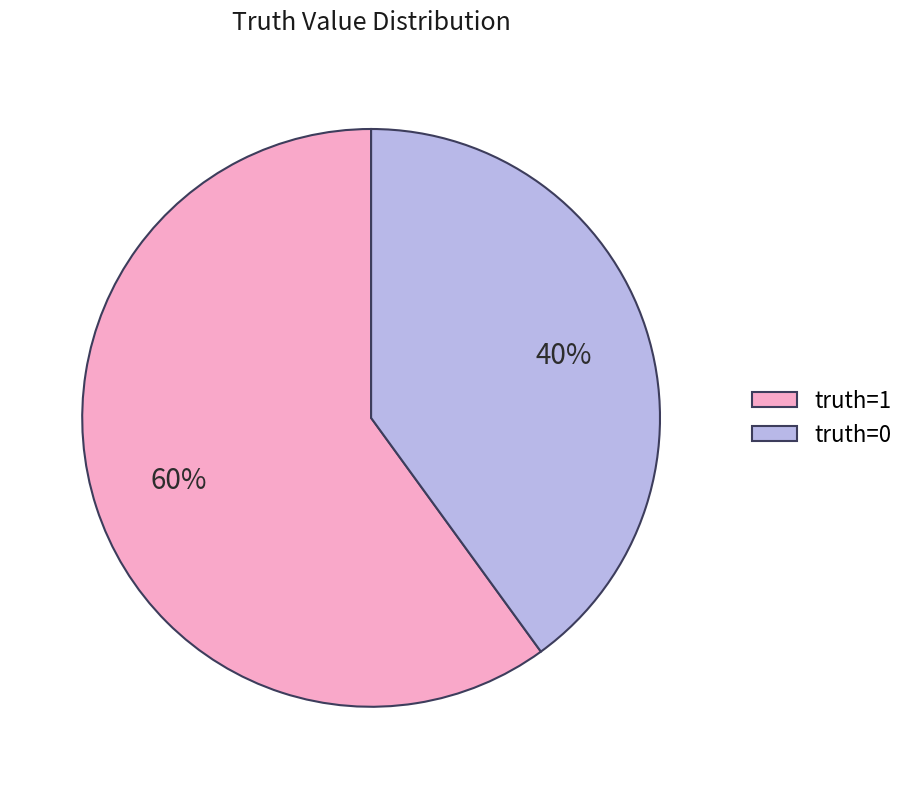

To the nearest percent, what is the average slice percentage?

50%